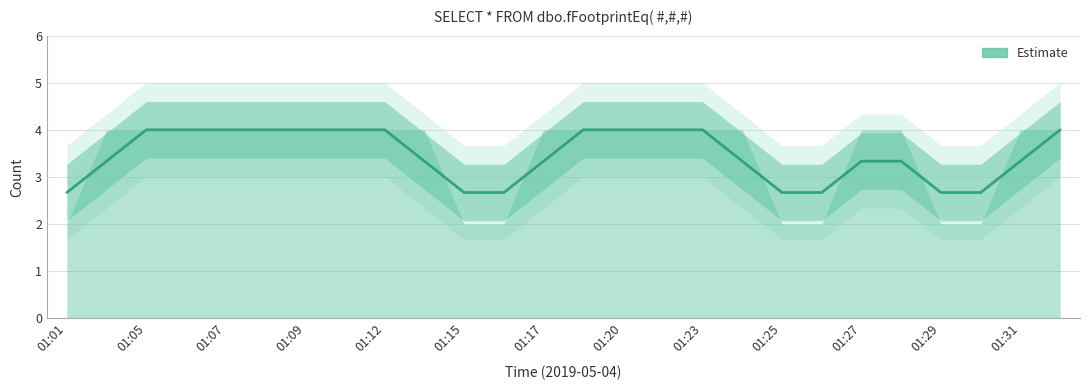

How many values are between 2 and 4?

26